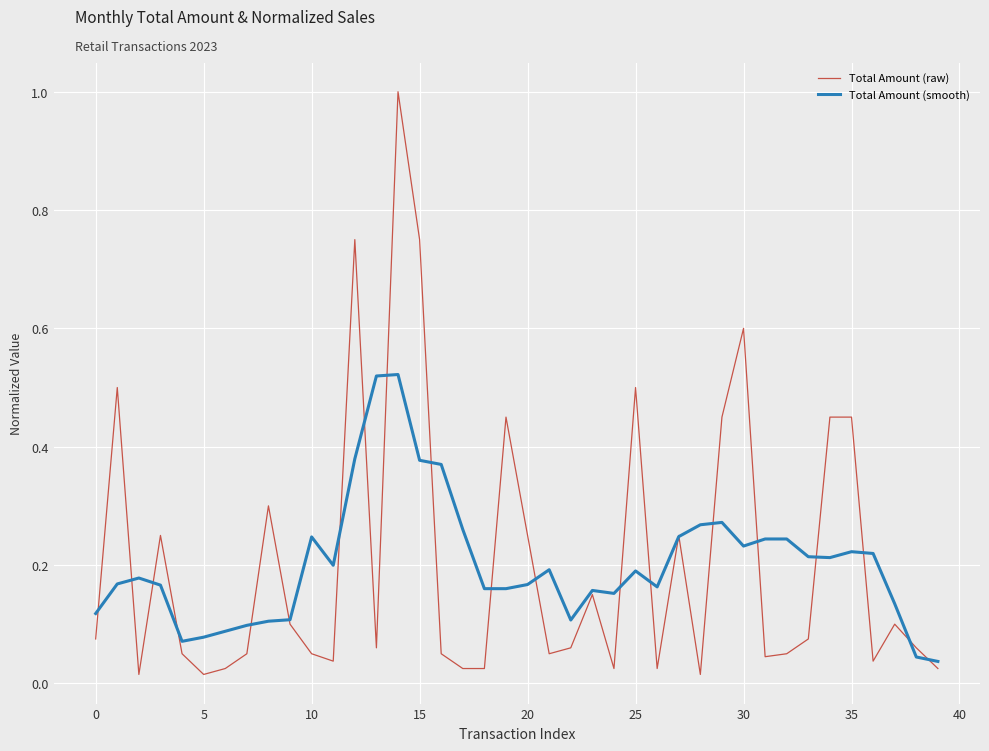

Rank the series by their maximum value, from lowest to highest.

Total Amount (smooth), Total Amount (raw)